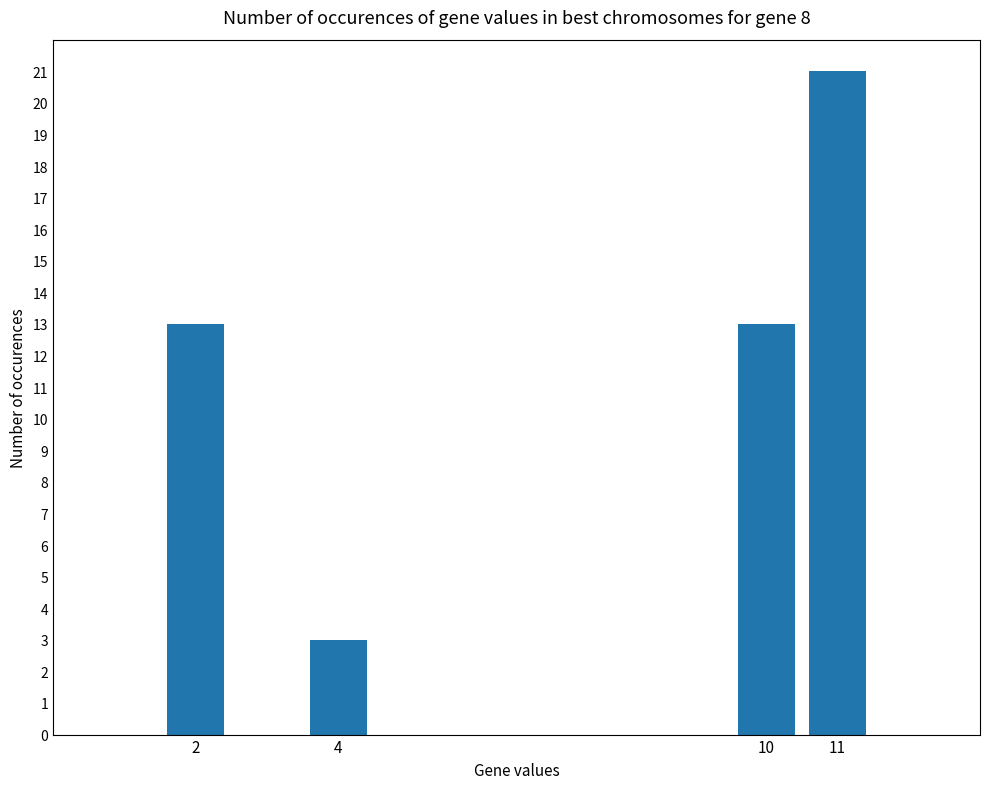

What is the difference between the maximum and second lowest values?

8